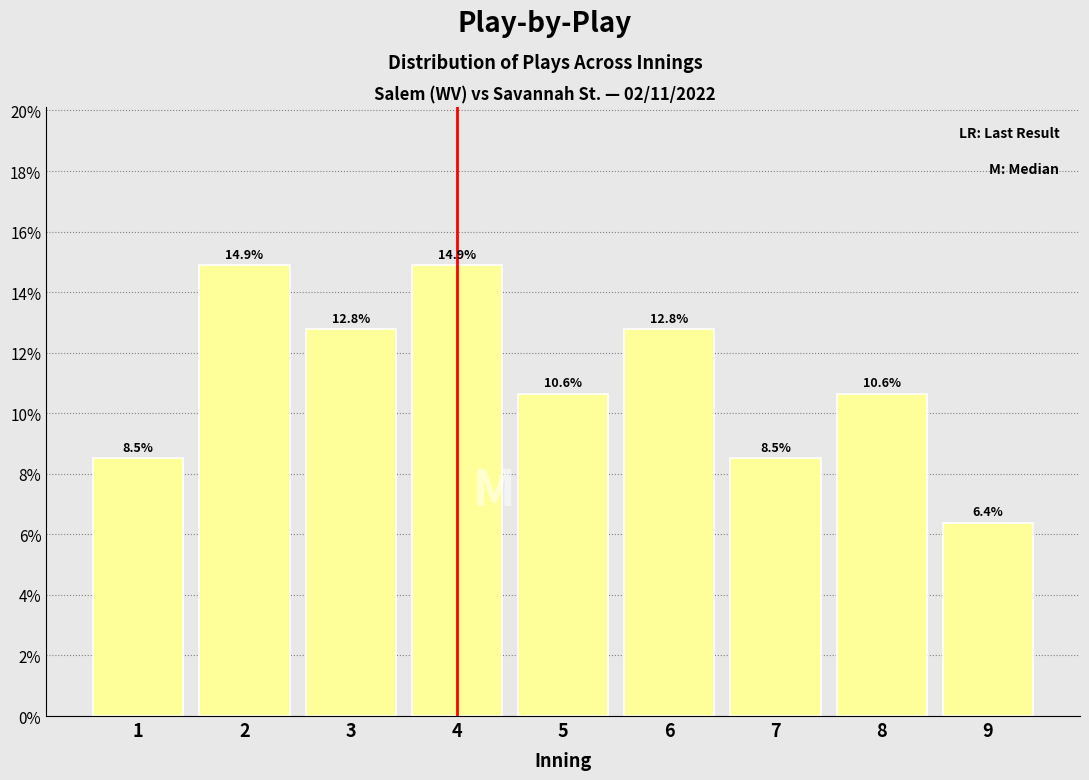

Reading left to right, extract all data points from this chart.

1=8.5	2=14.9	3=12.8	4=14.9	5=10.6	6=12.8	7=8.5	8=10.6	9=6.4